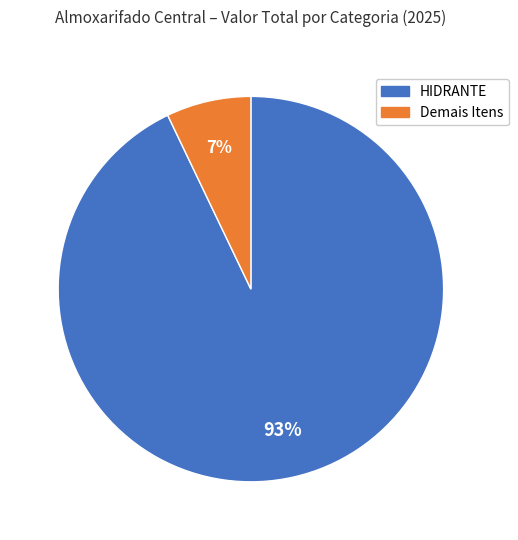

To the nearest percent, what is the average slice percentage?

50%